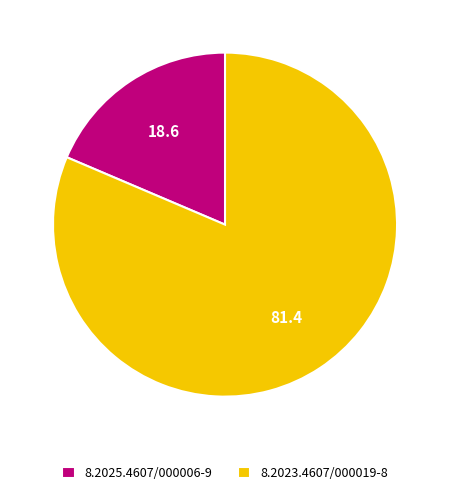

Count the number of slices in the pie.

2